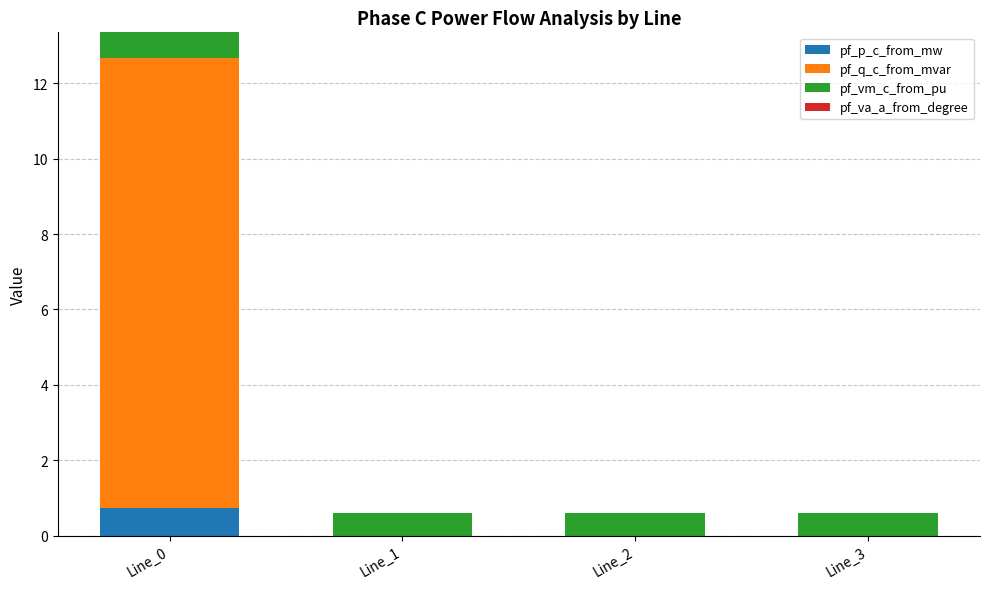

At which category is the sum across all series the highest?

Line_0